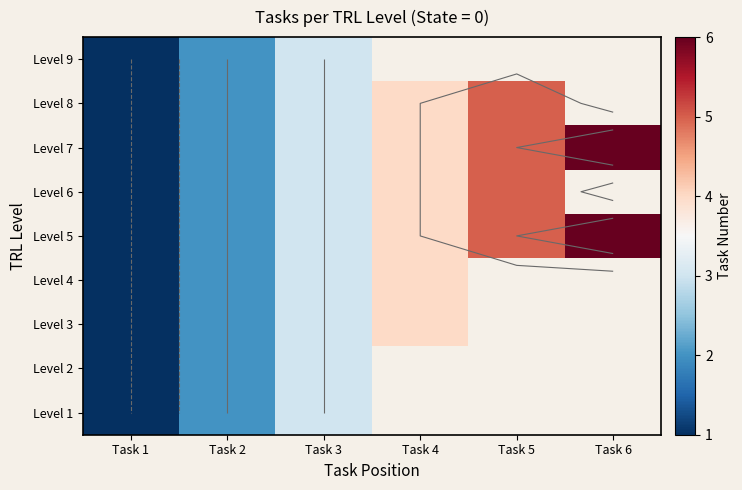

At which category is the sum across all series the highest?

Task 3